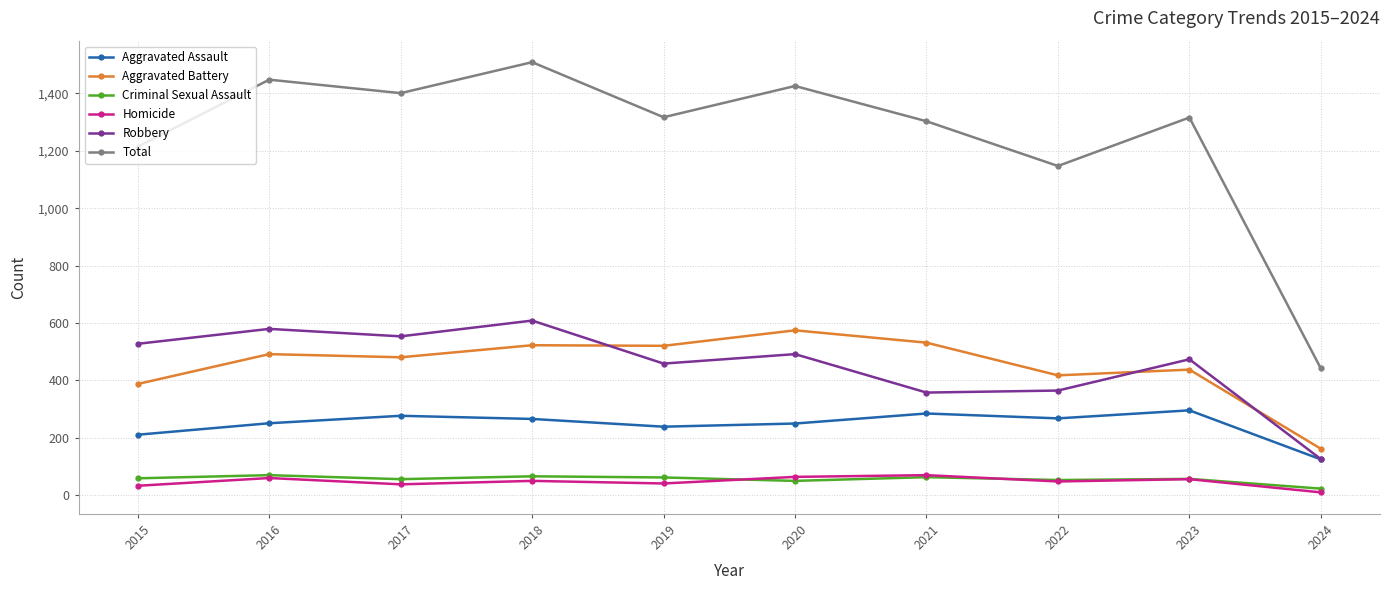

True or false: Aggravated Assault and Total cross at least once.

False